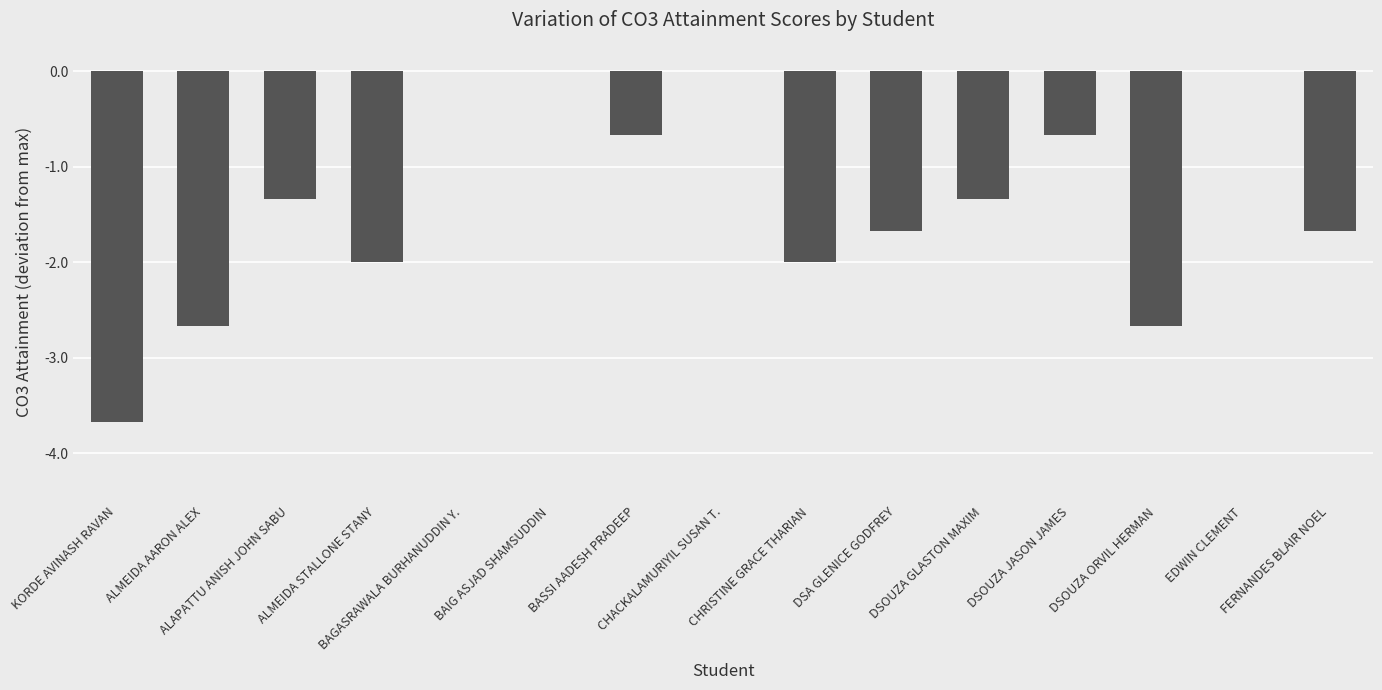

What is the average value?

-1.4